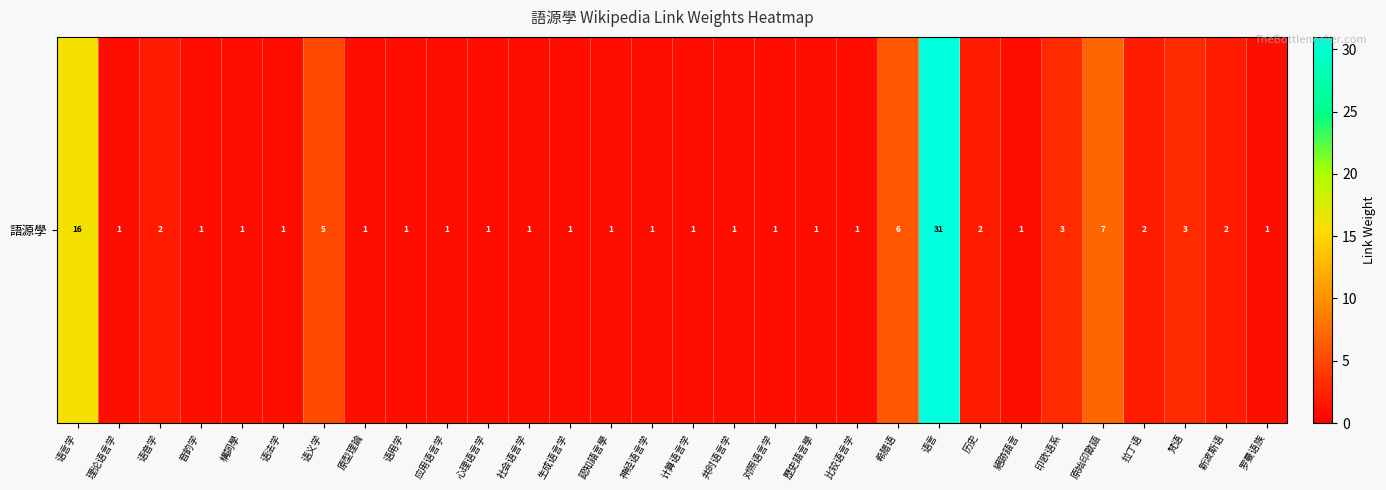

At which category does the chart reach its minimum across all series?

理论语言学